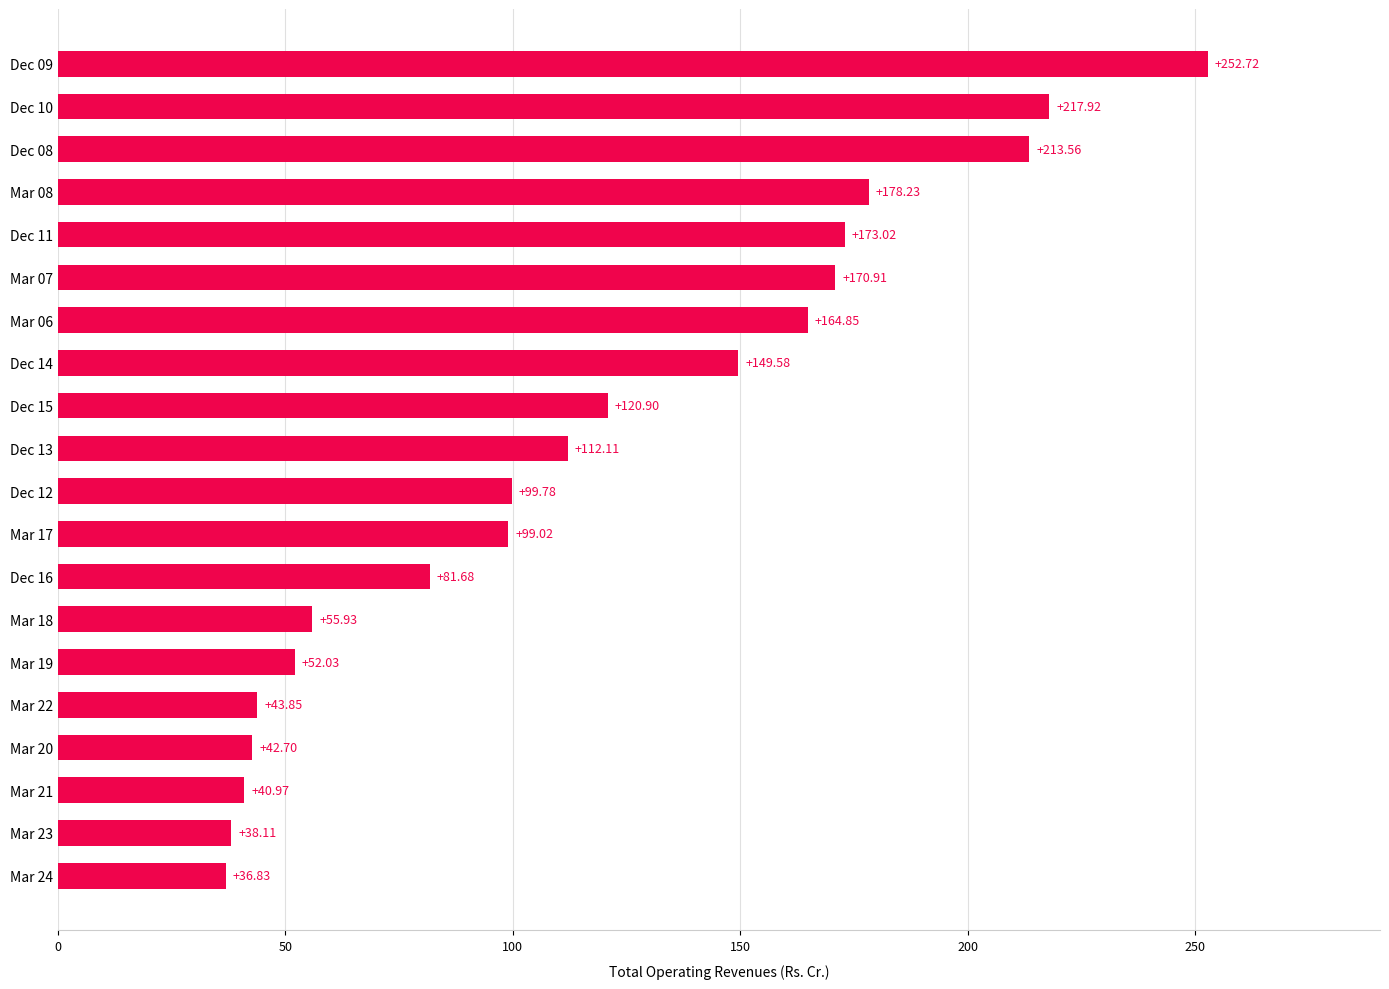

What is the average value?

117.2